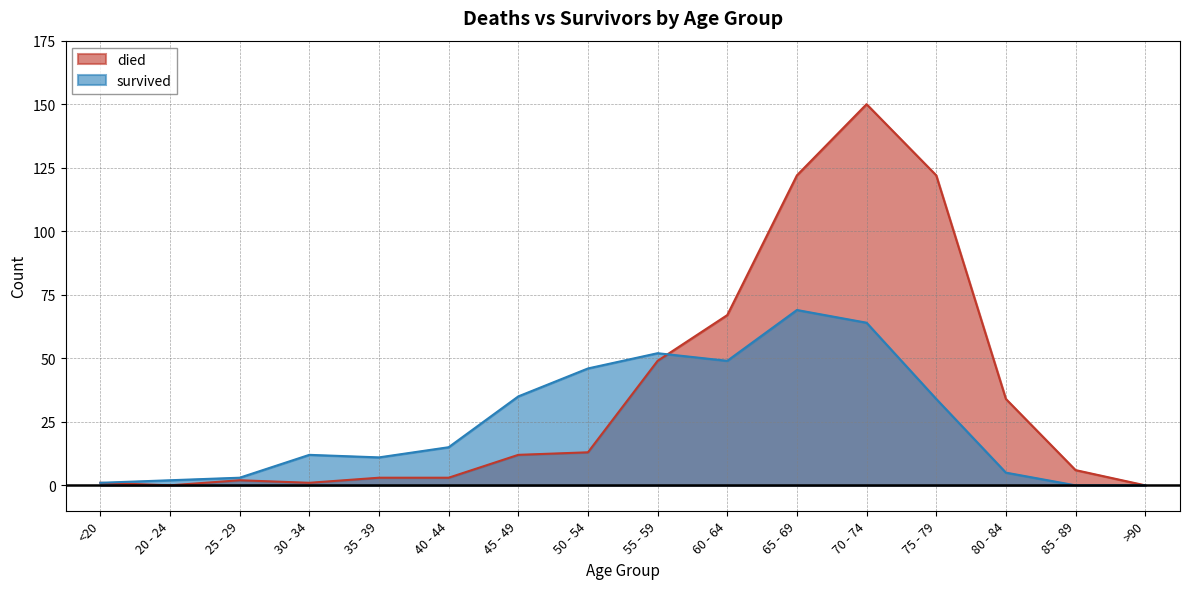

What is the spread (max minus min) of values at 20 - 24?

2